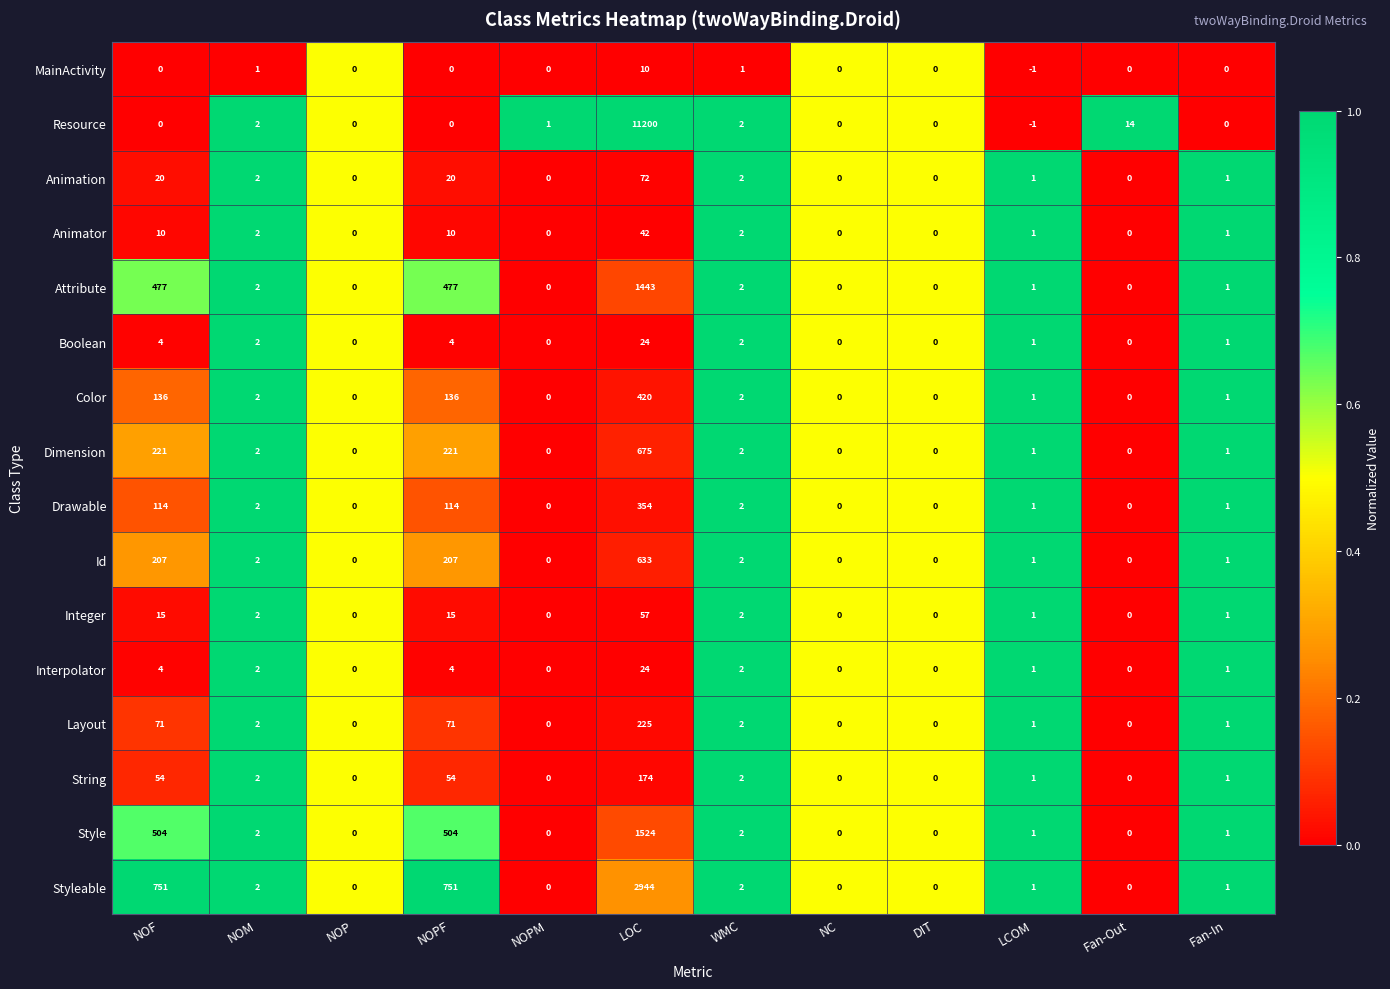

At which category does the chart reach its minimum across all series?

LCOM